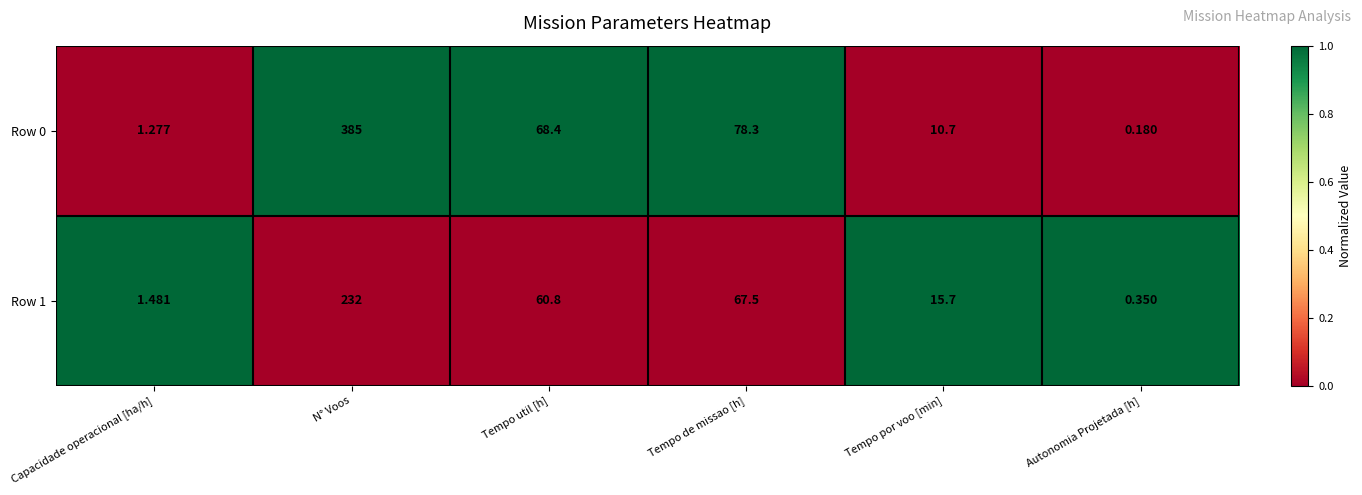

What is the total value across all series at Tempo por voo [min]?

26.4